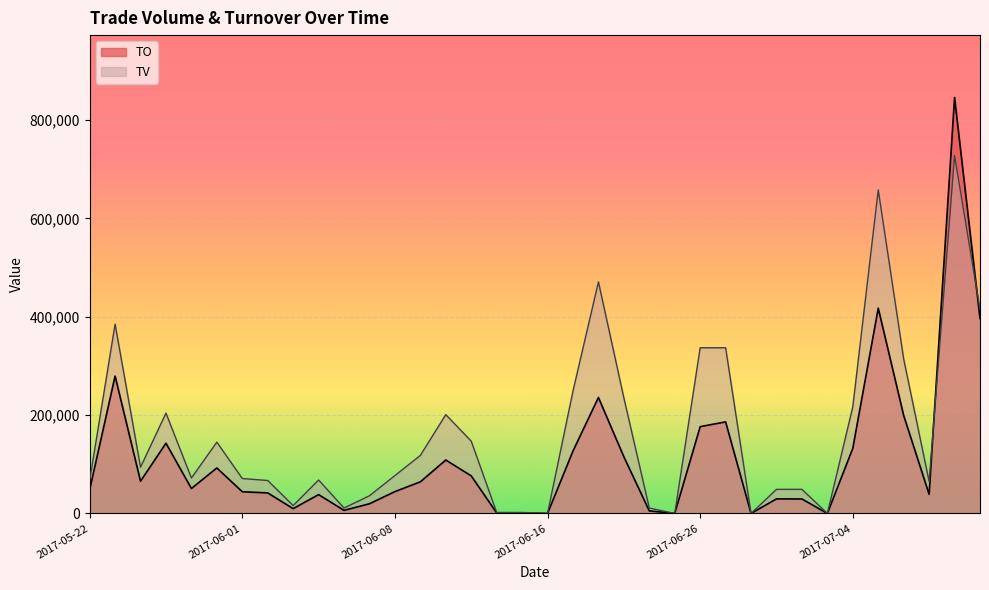

What are all the series names shown in the legend?

TO, TV